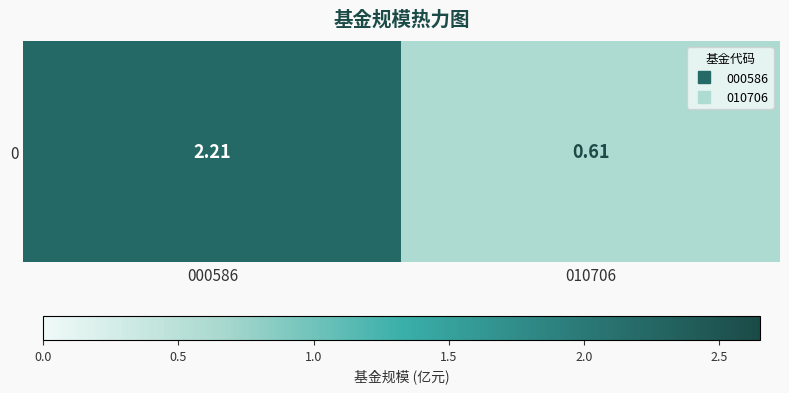

What is the average value?

1.4